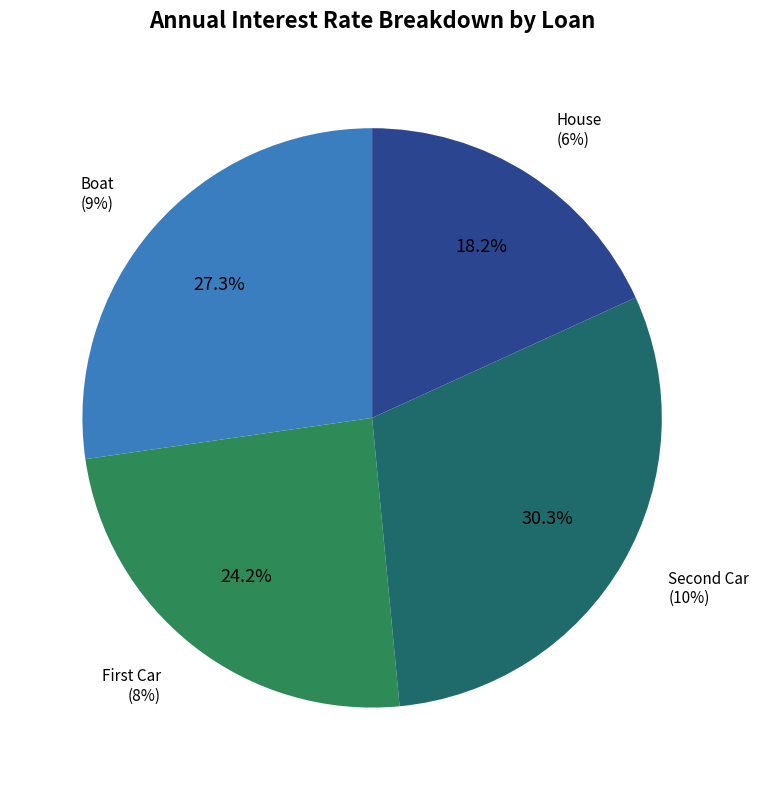

Rank the categories by value from lowest to highest.

House, First Car, Boat, Second Car